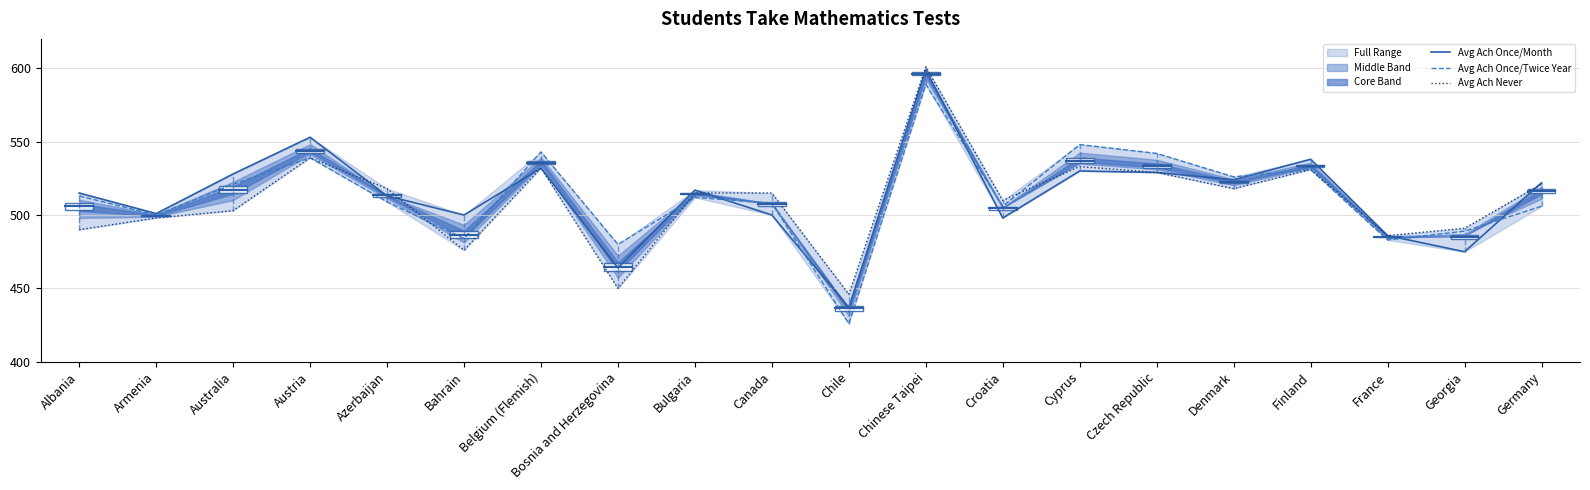

At which category does Avg Ach Once/Twice Year reach its first local peak?

Austria